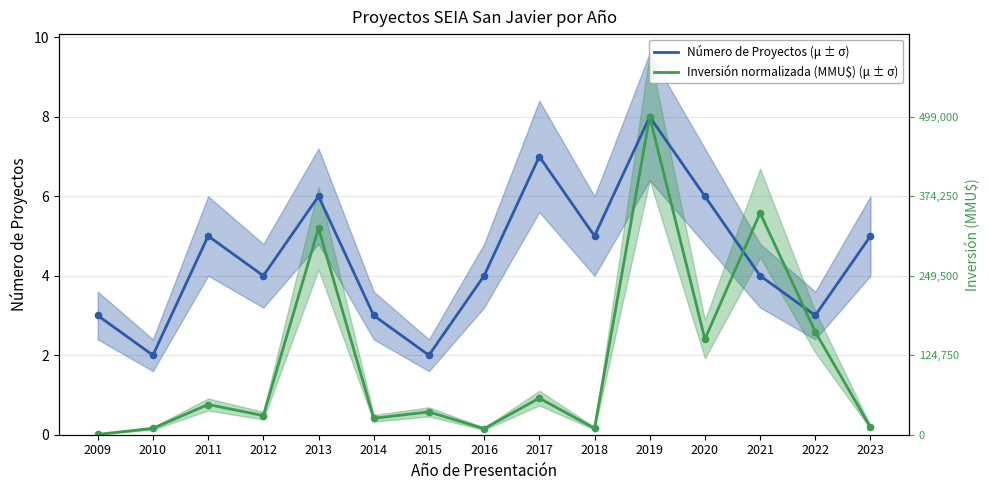

At which category is the sum across all series the highest?

2019